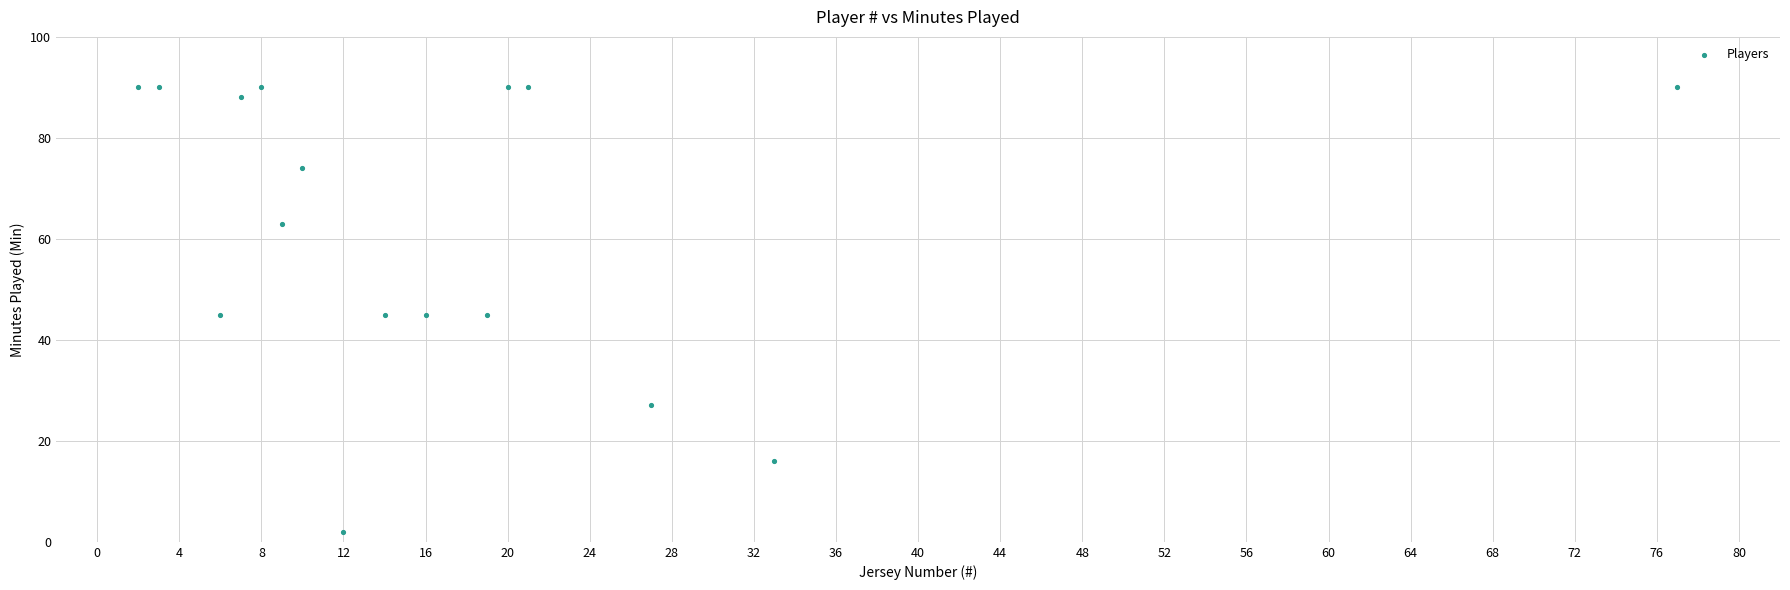

What is the range of X values (max minus min)?

75